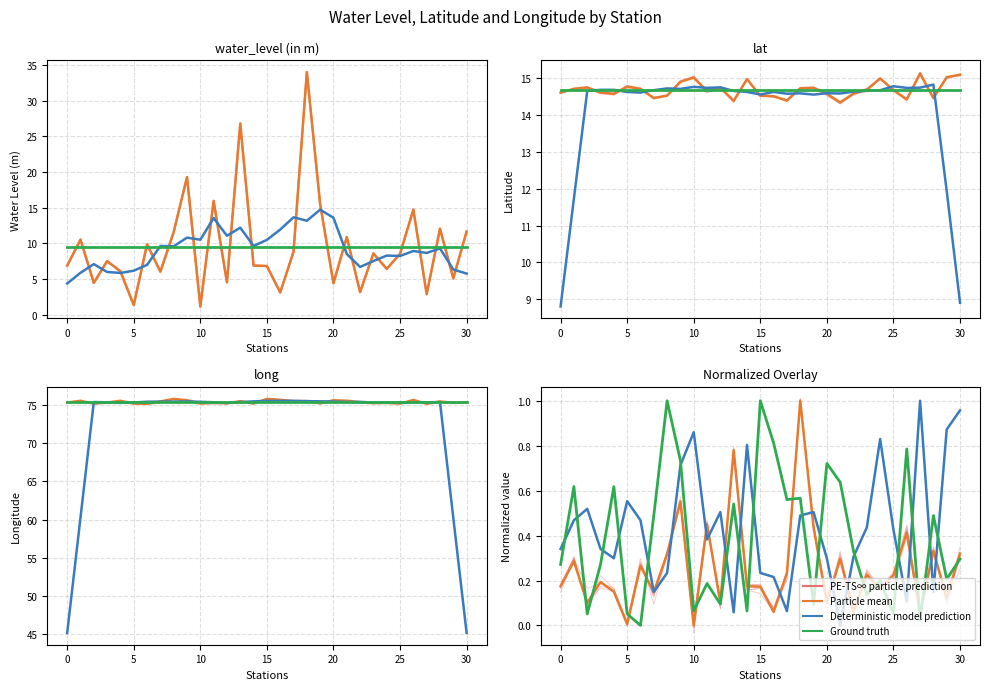

What is the difference between the second highest and minimum values in the Deterministic model prediction series?

1.0